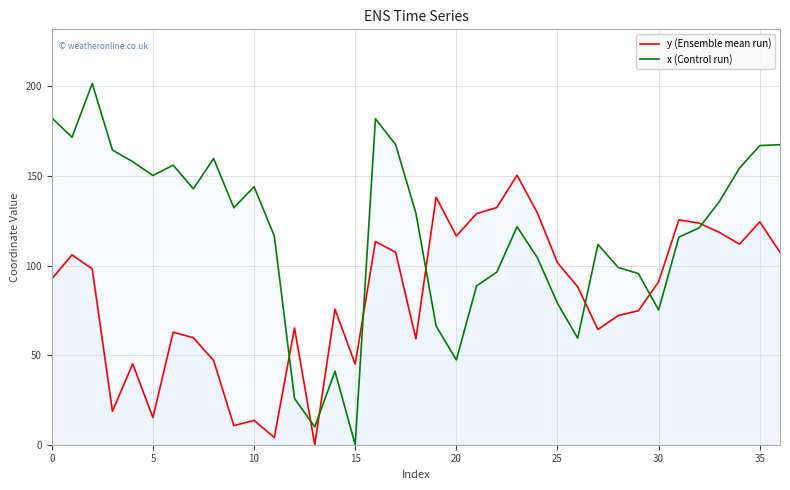

Rank the series by their average value, from highest to lowest.

x (Control run), y (Ensemble mean run)